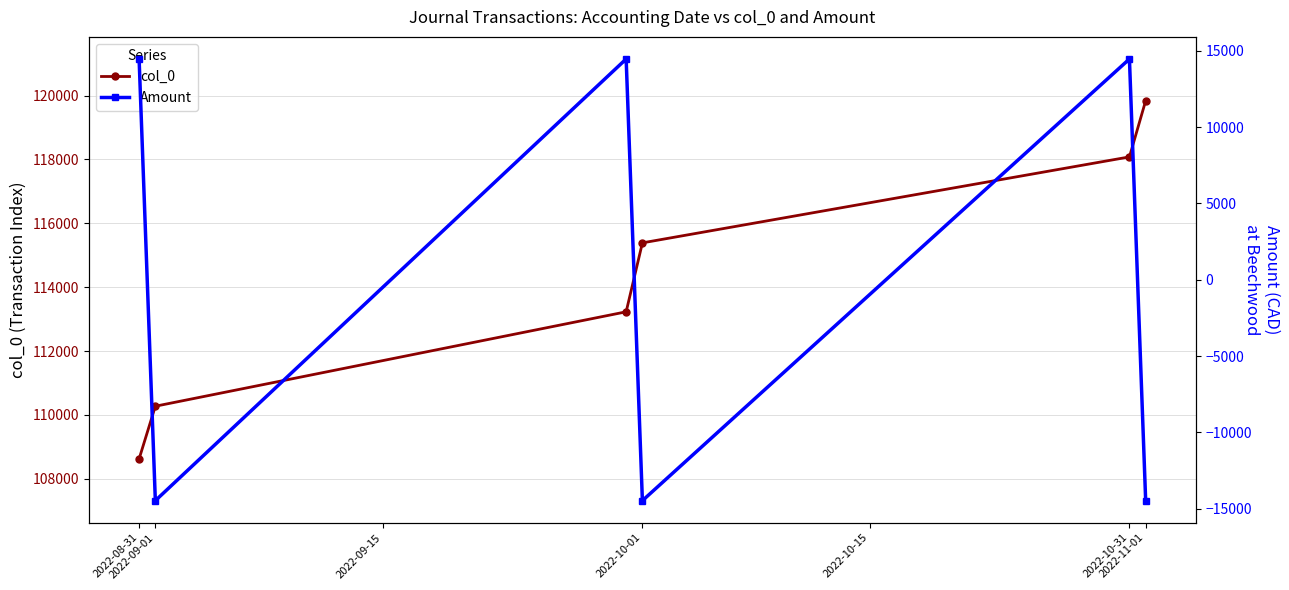

How many lines are shown in the chart?

2